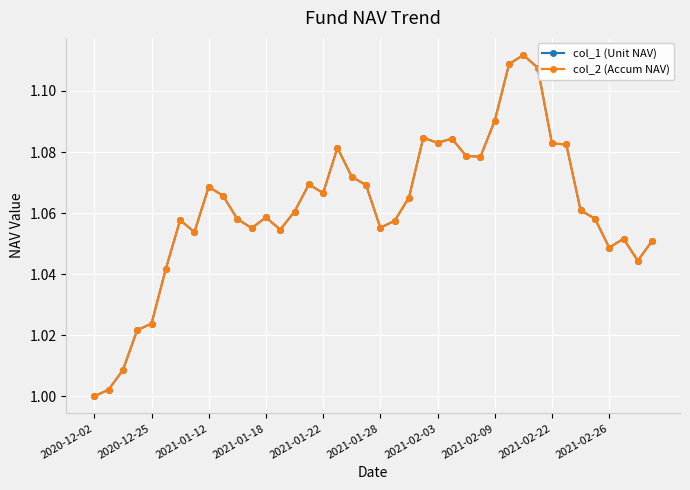

Reading left to right, transcribe all the data shown in this chart.

col_1 (Unit NAV): 1.0	1.0	1.0	1.0	1.0	1.0	1.1	1.1	1.1	1.1	1.1	1.1	1.1	1.1	1.1	1.1	1.1	1.1	1.1	1.1	1.1	1.1	1.1	1.1	1.1	1.1	1.1	1.1	1.1	1.1	1.1	1.1	1.1	1.1	1.1	1.1	1.0	1.1	1.0	1.1
col_2 (Accum NAV): 1.0	1.0	1.0	1.0	1.0	1.0	1.1	1.1	1.1	1.1	1.1	1.1	1.1	1.1	1.1	1.1	1.1	1.1	1.1	1.1	1.1	1.1	1.1	1.1	1.1	1.1	1.1	1.1	1.1	1.1	1.1	1.1	1.1	1.1	1.1	1.1	1.0	1.1	1.0	1.1